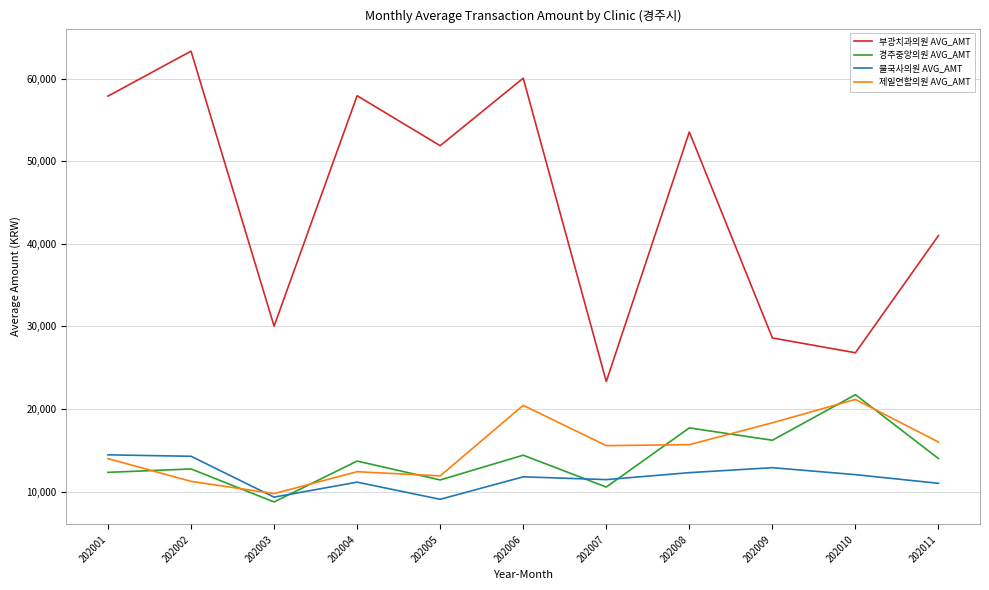

At which label does 제일연합의원 AVG_AMT first exceed 15566?

202006